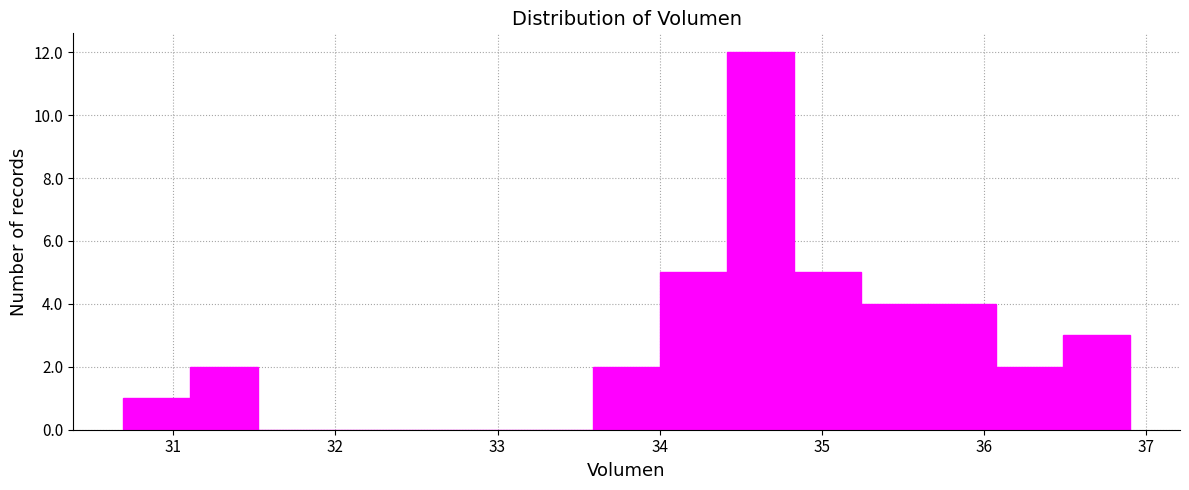

Over which range of the x-axis is the bar tallest?

34.4 to 34.8